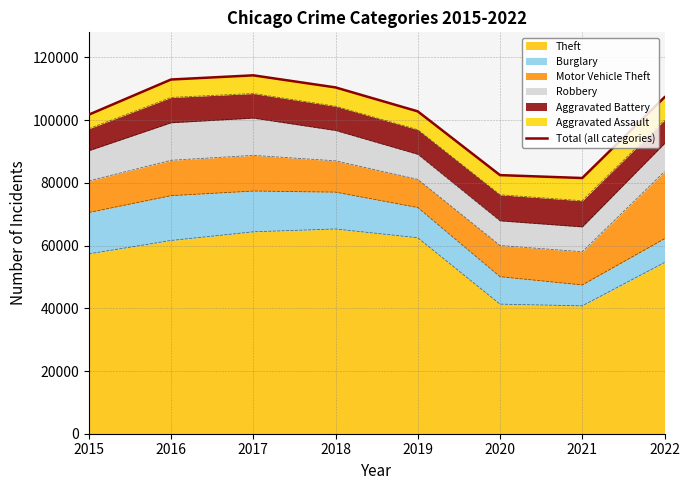

How many points are lower than both their immediate neighbors (excluding endpoints)?

1